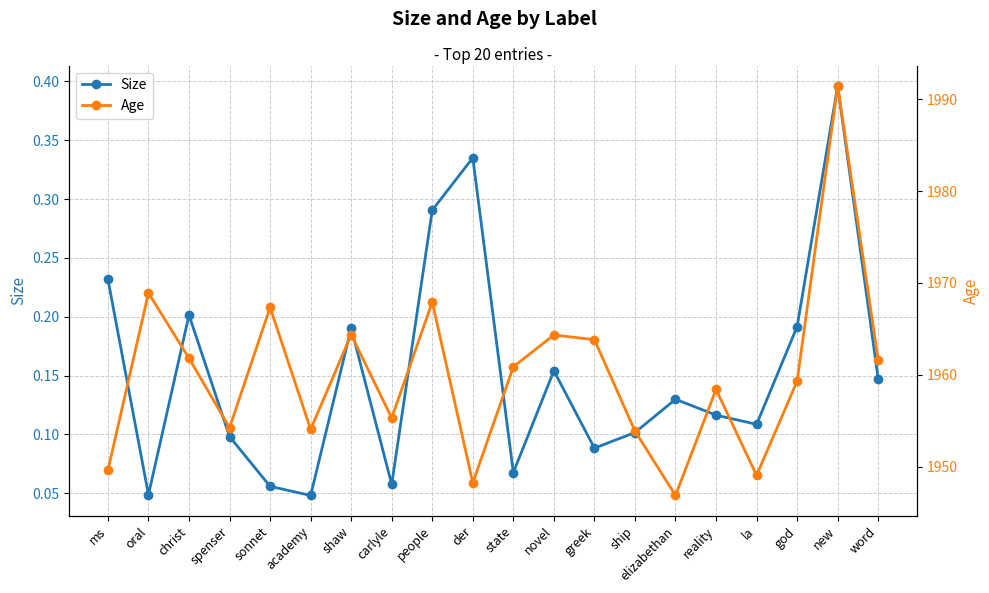

True or false: Size and Age intersect in this chart.

False